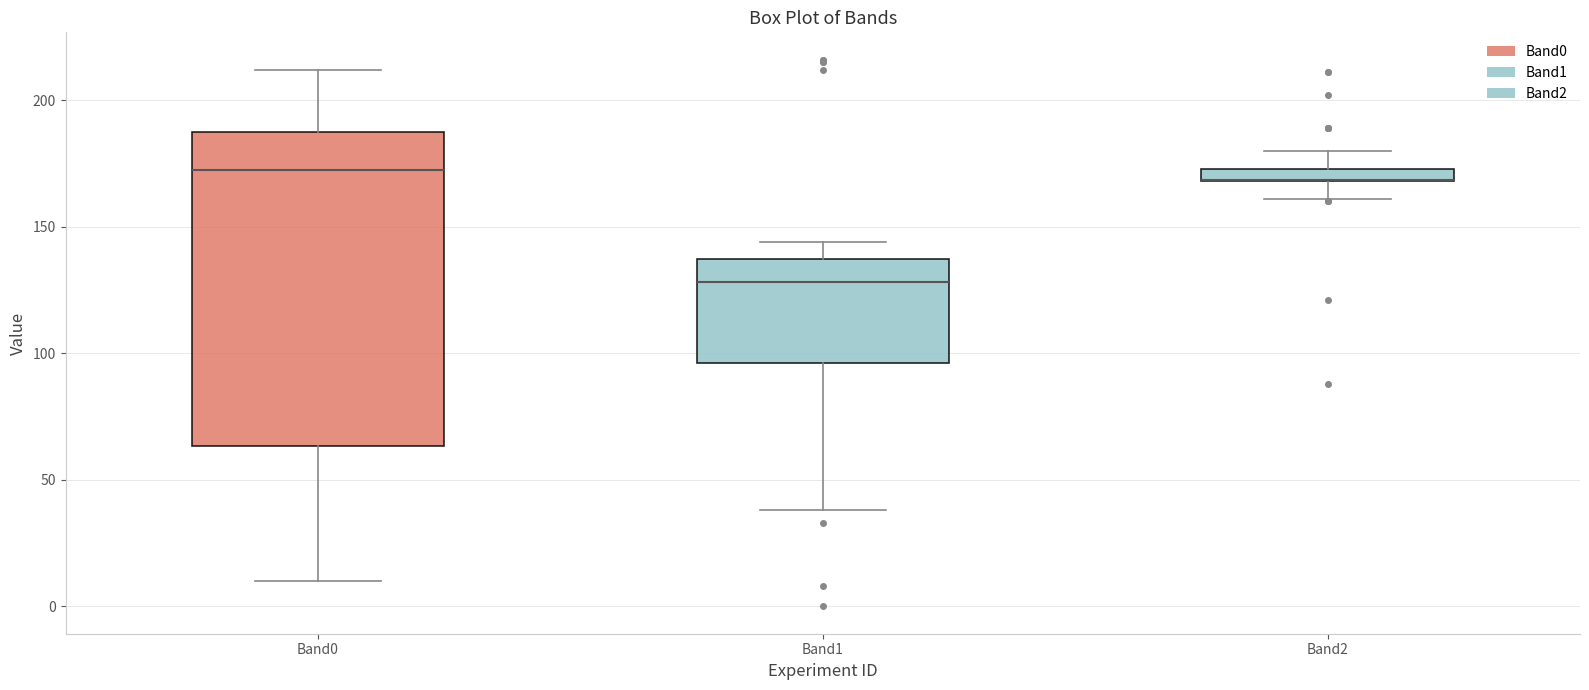

Comparing the boxes themselves (not the whiskers), which one is the tallest?

Band0